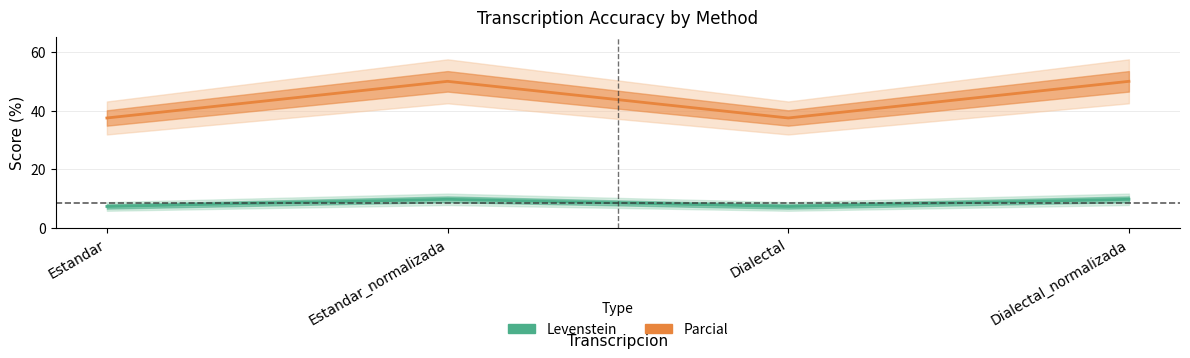

What is the value of the Levenstein point at the 4th from the left?

9.8